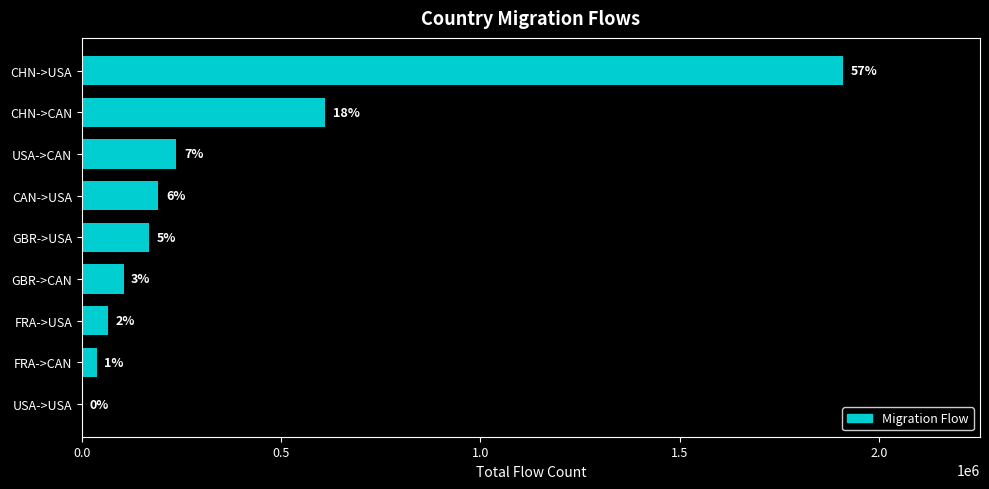

Are the bars horizontal?

Yes